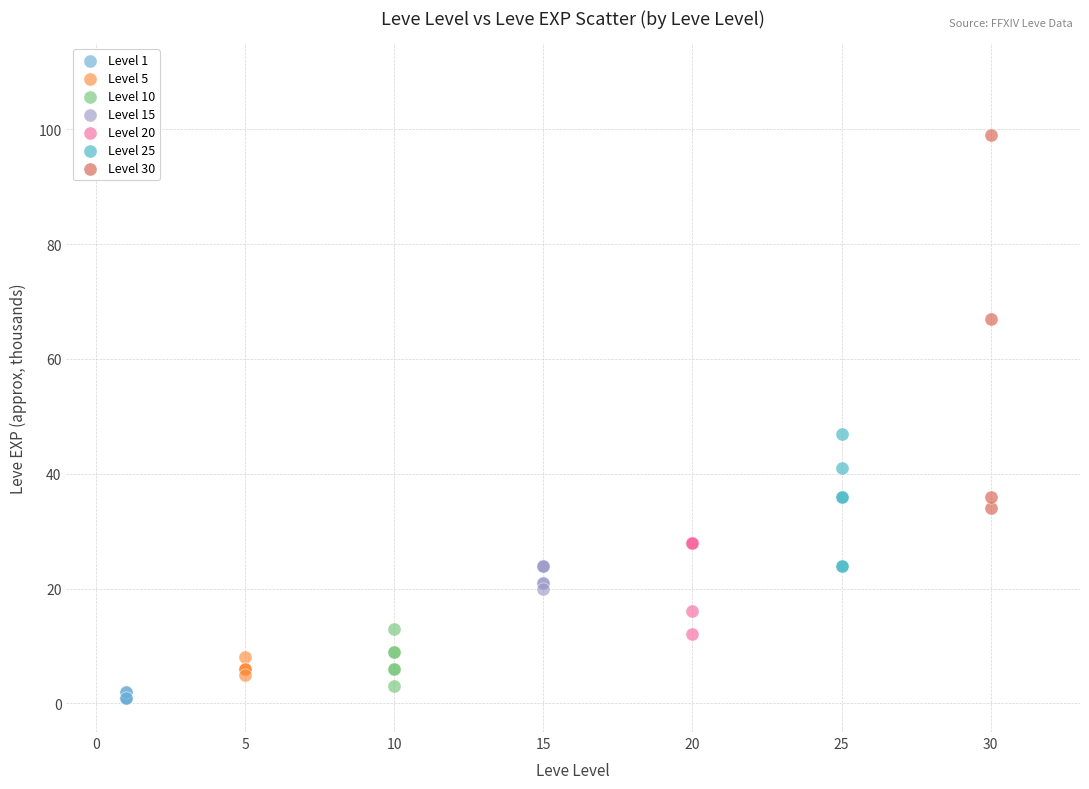

Which series contains the highest Y value?

Level 30